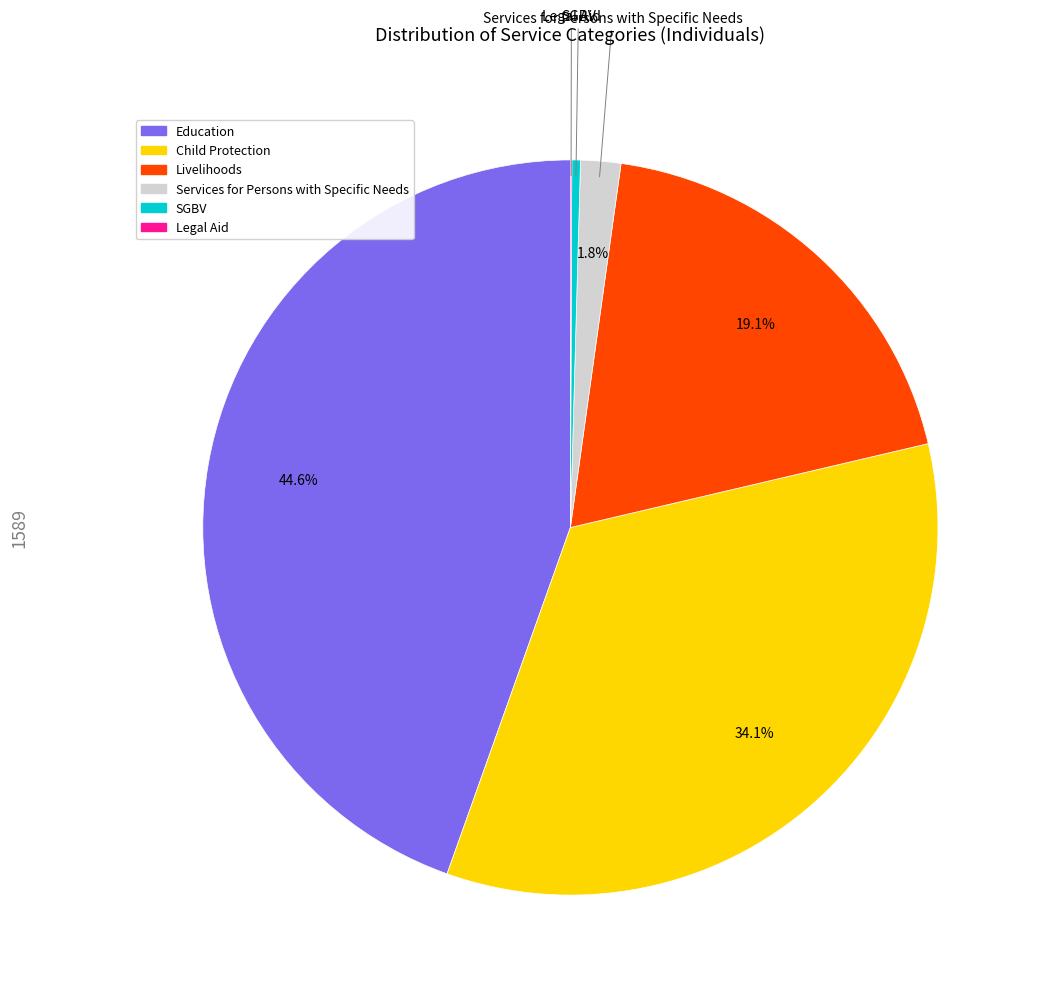

Is there any slice that represents more than half of the pie?

No